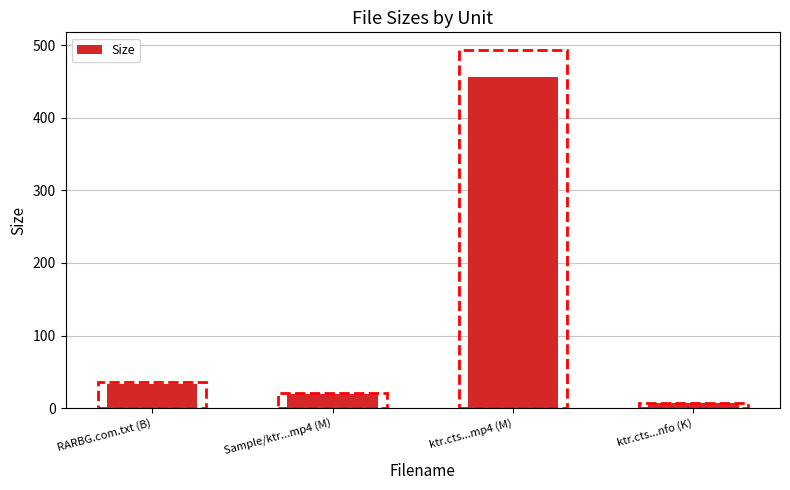

The value at RARBG.com.txt (B) is 51.8. True or false?

False